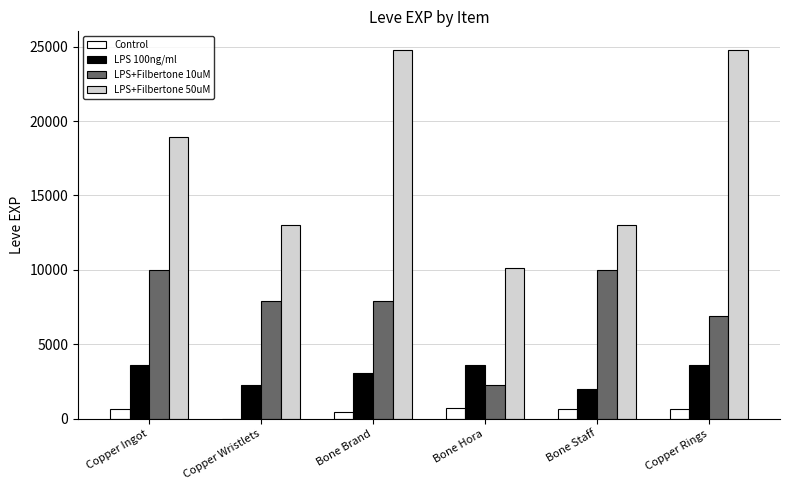

Read the Control value at Copper Ingot.

630